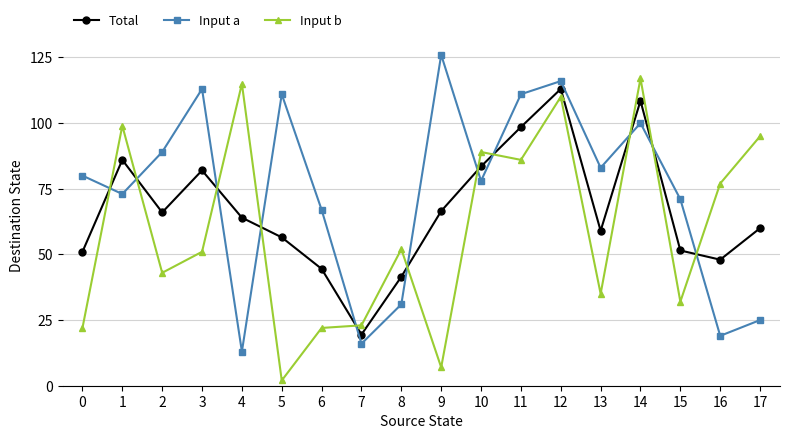

The value of Input a at 9 is 126.0. True or false?

True